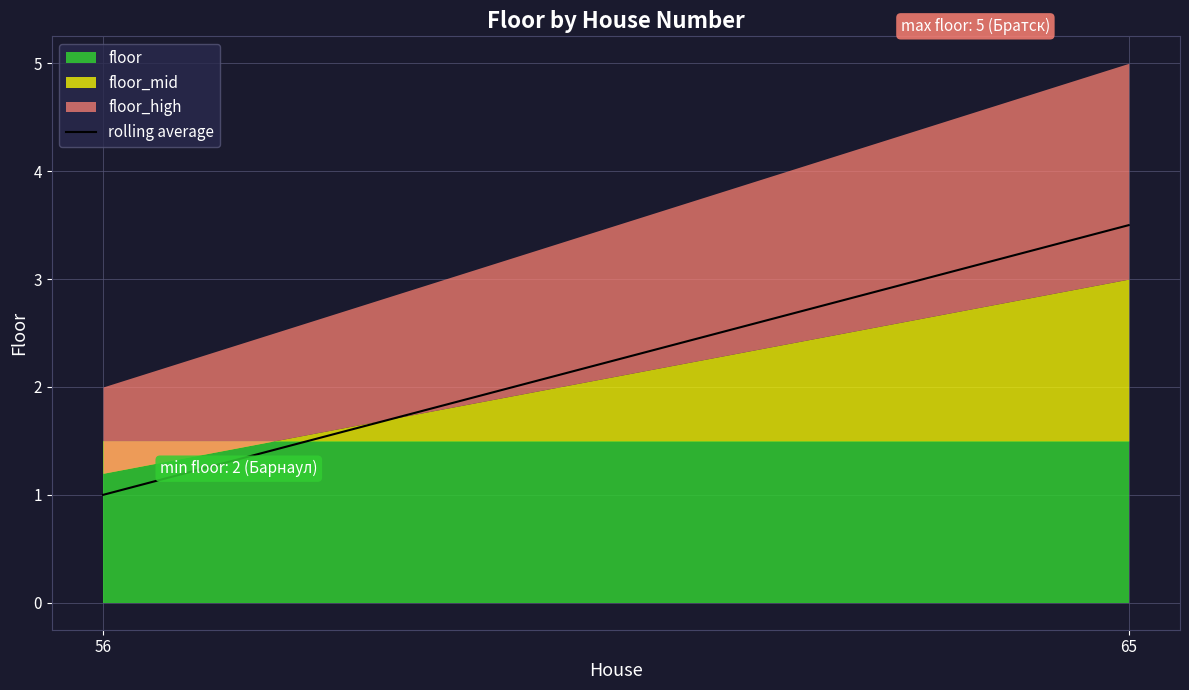

The chart shows a value of 1.0 at 56. True or false?

True